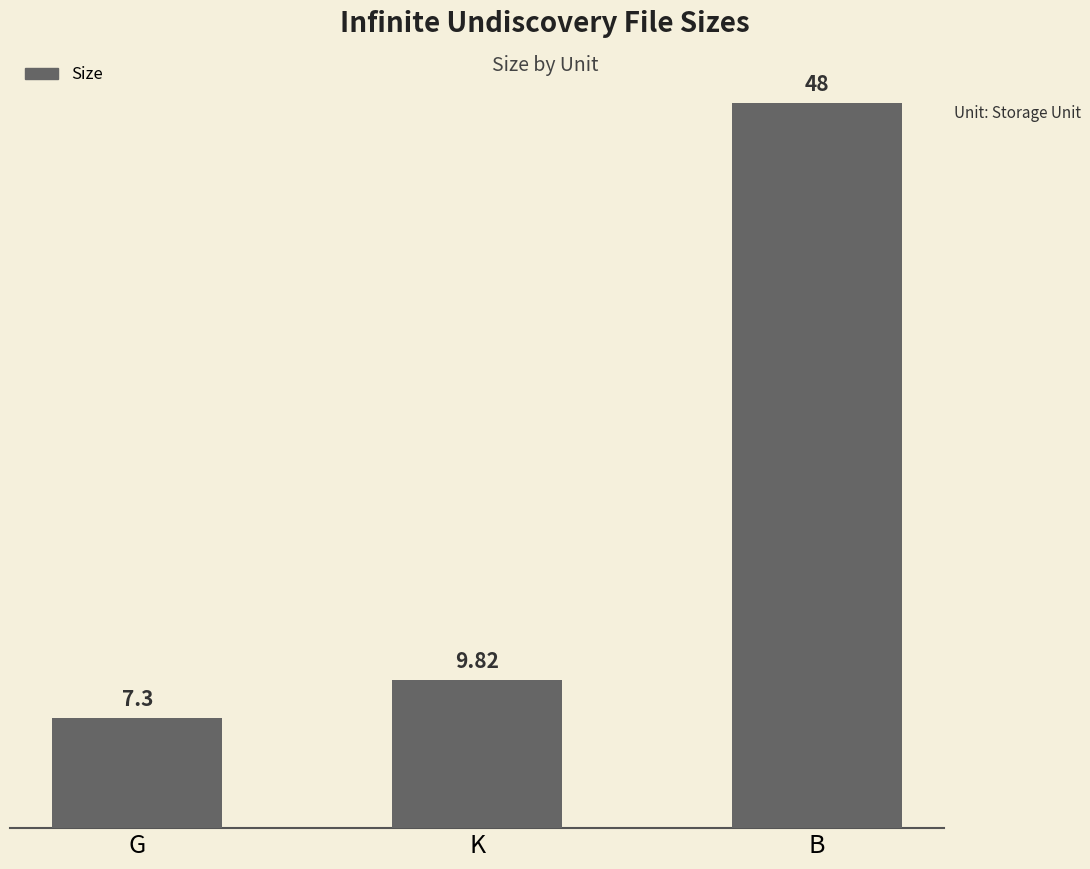

Rank the categories by value from highest to lowest.

B, K, G